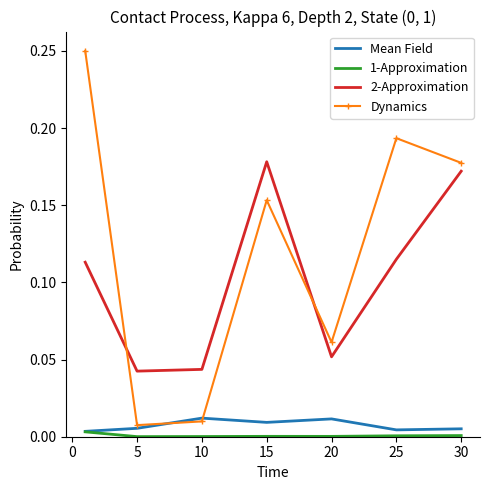

Which series ends up on top after the final intersection of 2-Approximation and Dynamics?

Dynamics